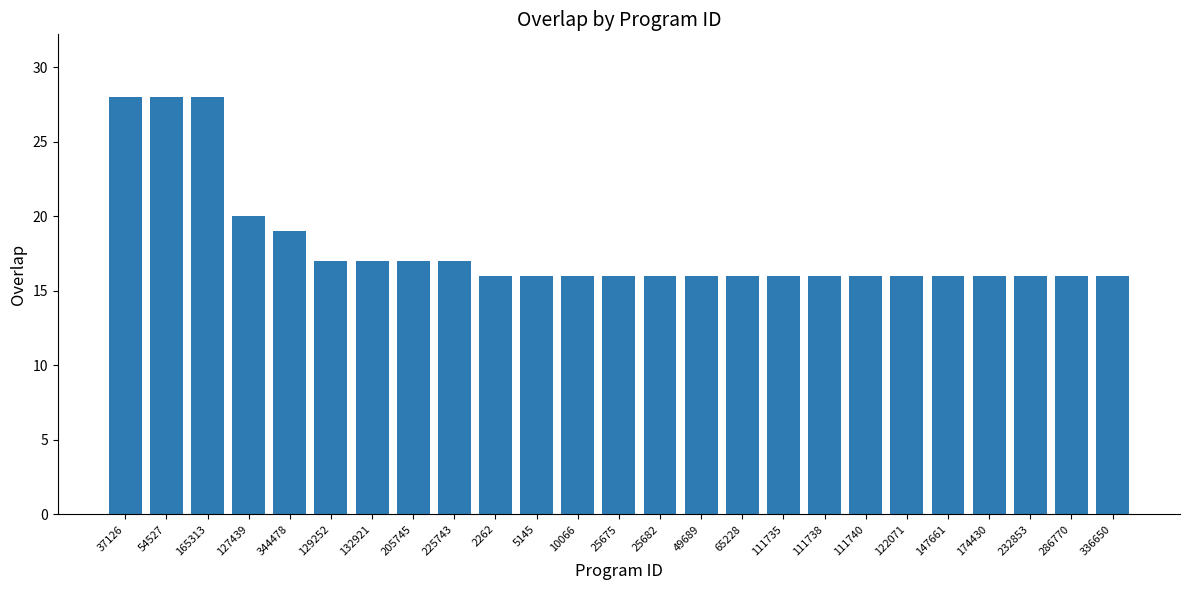

What is the smallest value displayed?

16